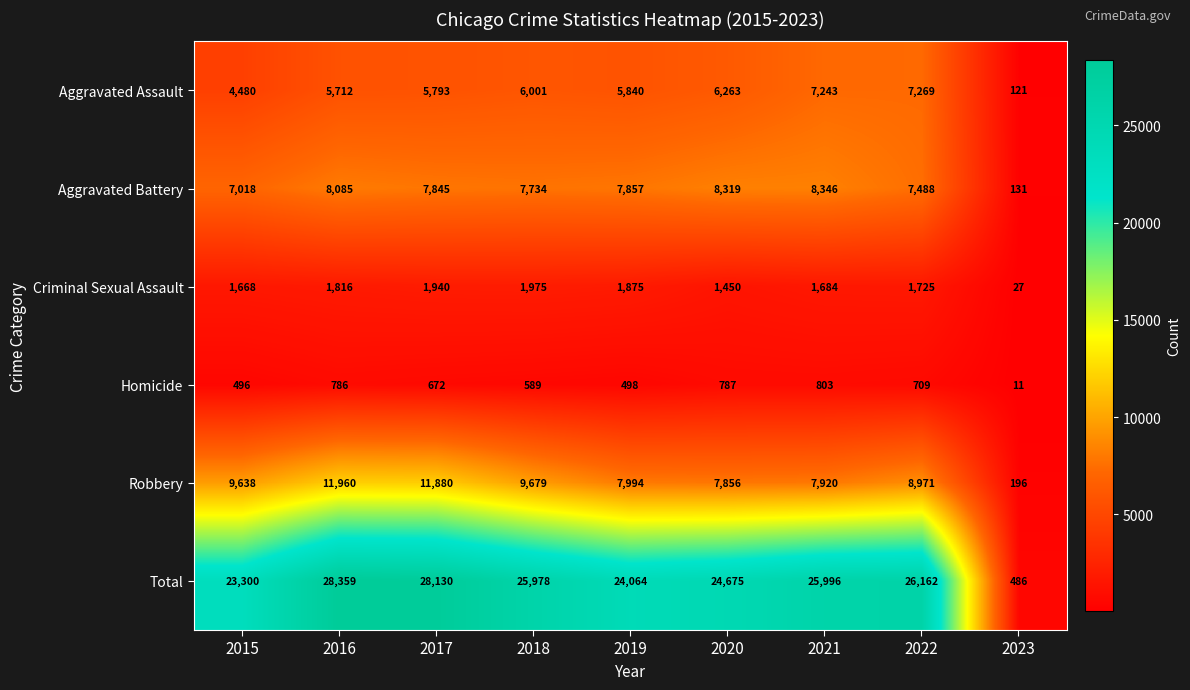

What is the difference between the maximum and minimum values in the Homicide series?

792